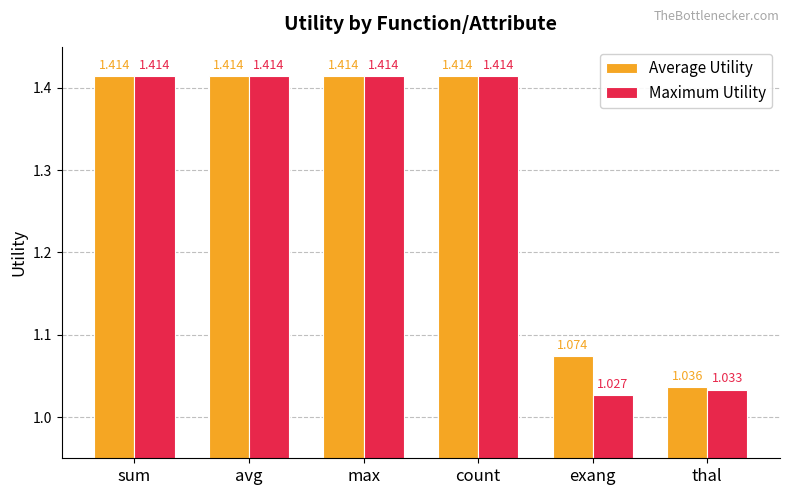

Which series has the largest range (max minus min)?

Maximum Utility